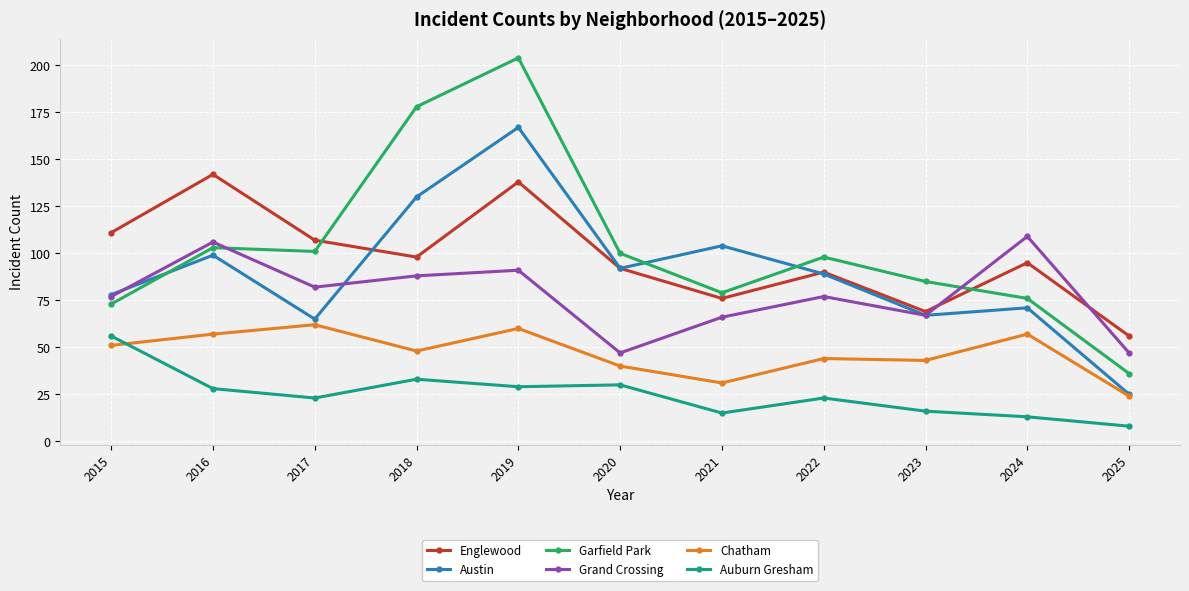

What is the approximate value of Chatham at 2016, to the nearest 5?

55